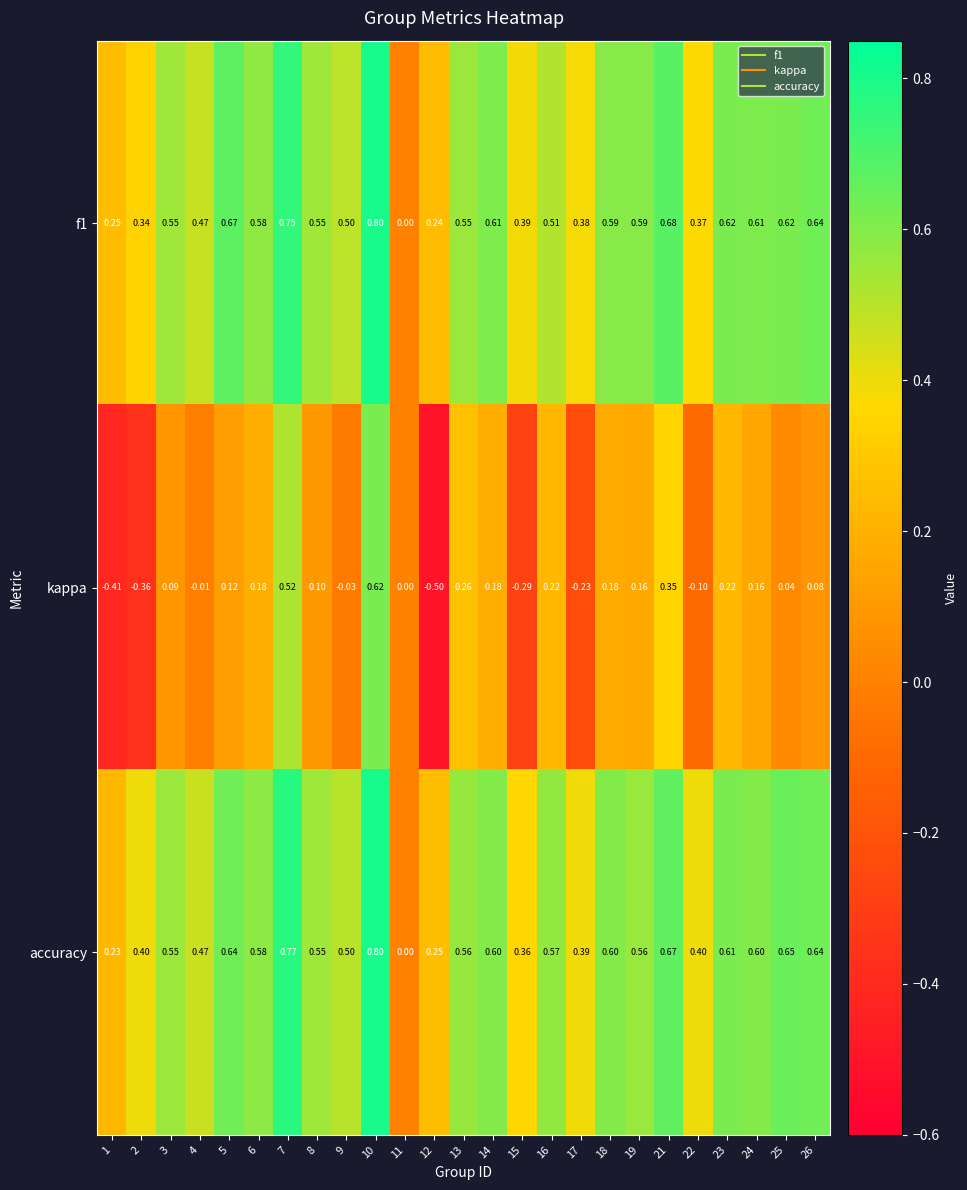

Which series has the largest range (max minus min)?

kappa